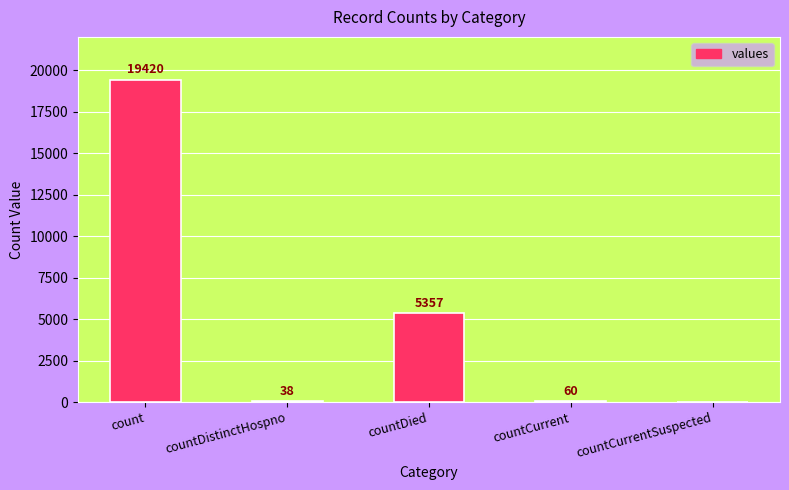

What is the change in value from count to countDied?

-14063